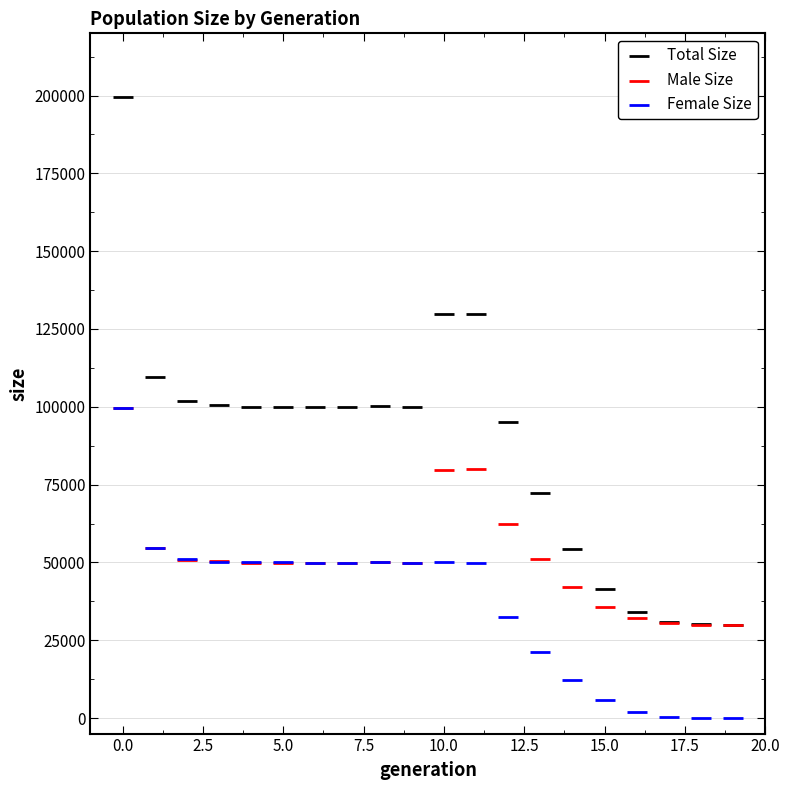

In the Male Size series, what Y value is closest to 64877?

62487